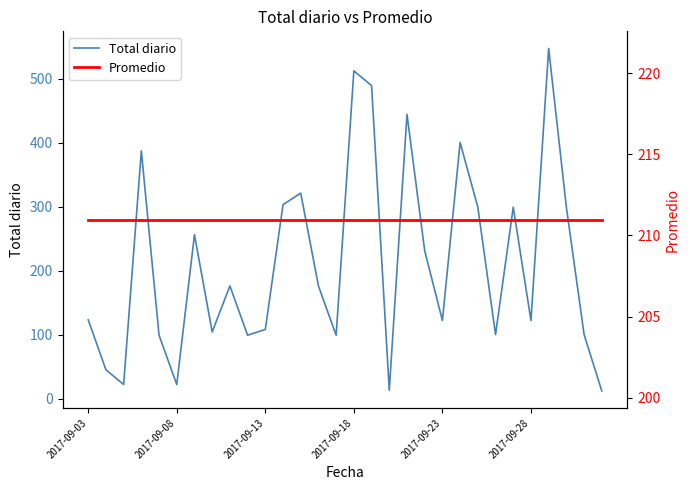

How many times do Promedio and Total diario cross each other?

16